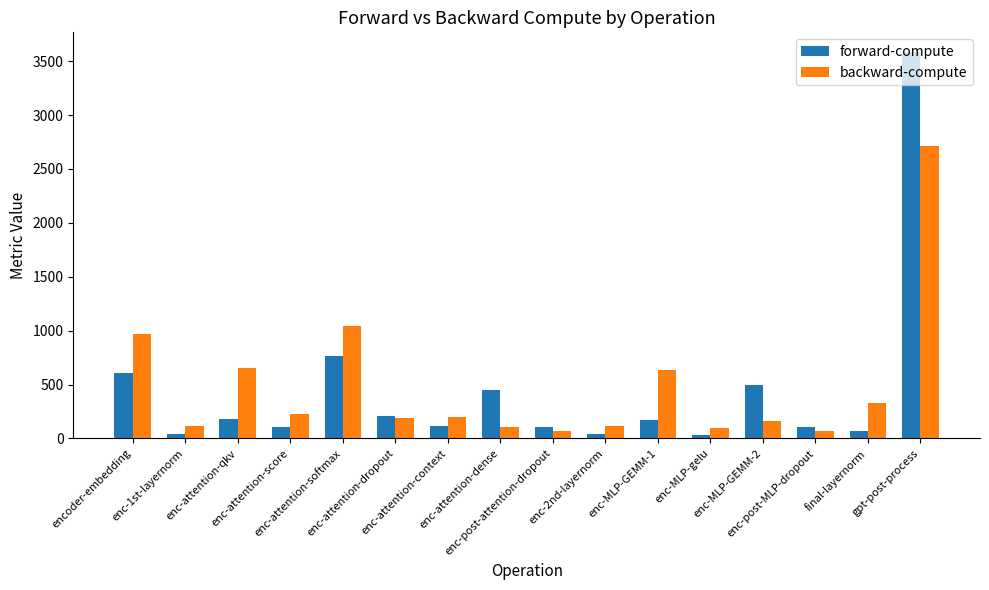

The backward-compute series shows 609.1 at gpt-post-process. True or false?

False